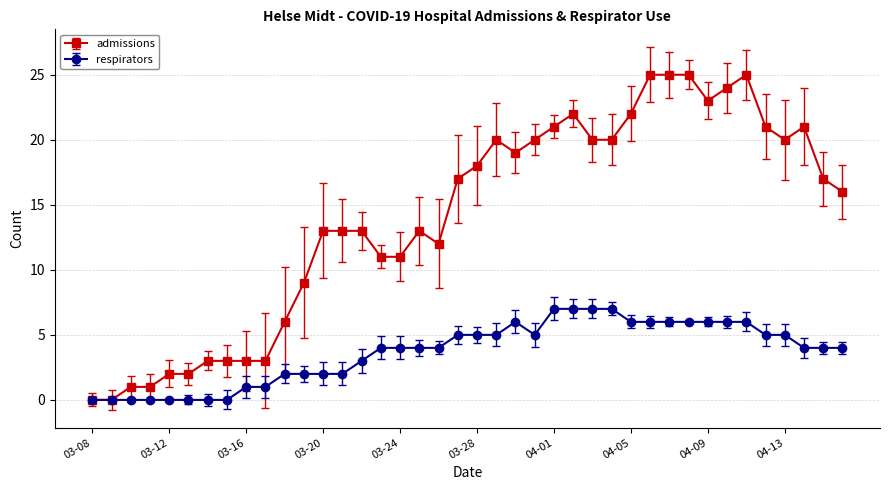

True or false: admissions has more than 2 interior local peaks.

True